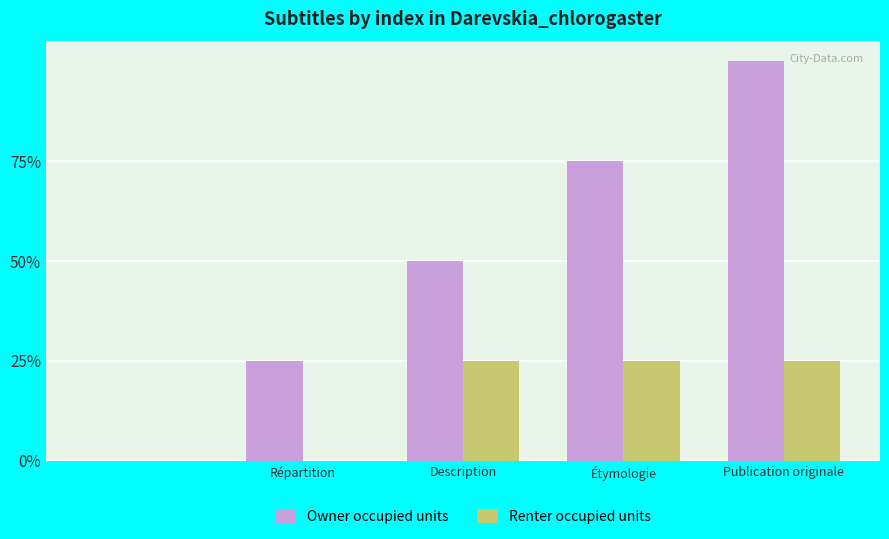

What are all the series names shown in the legend?

Owner occupied units, Renter occupied units